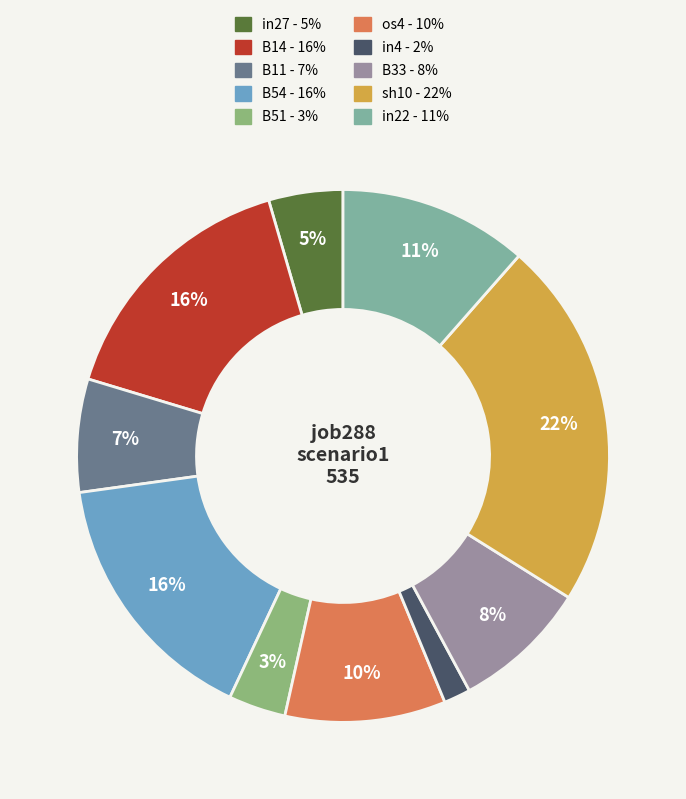

Which slice is the smallest?

in4